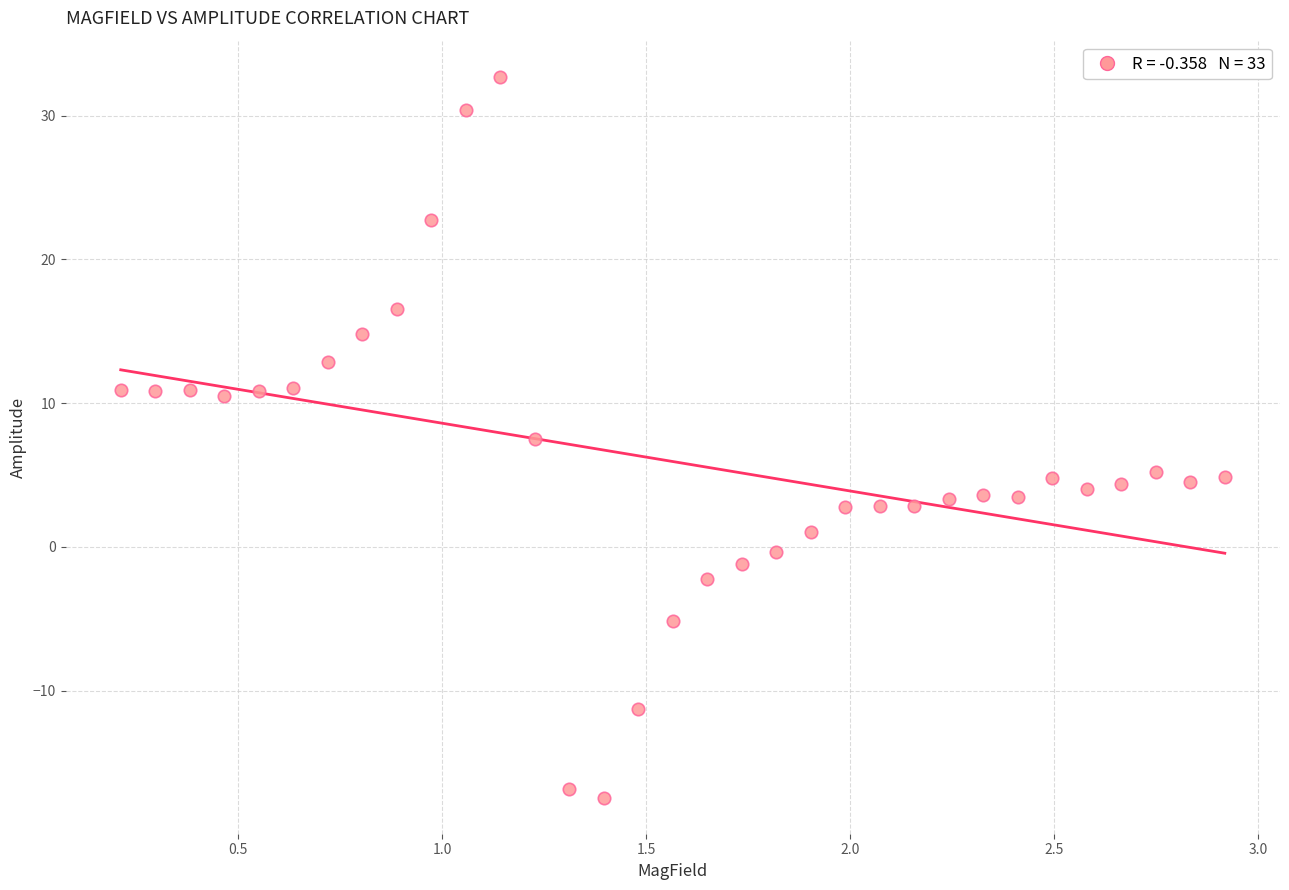

What is the range of Y values (max minus min)?

50.1